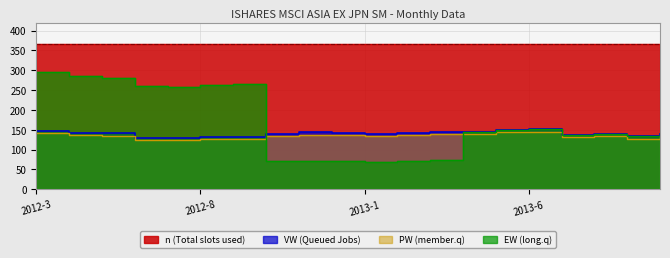

What is the spread (max minus min) of values at 2013-1?

69.4